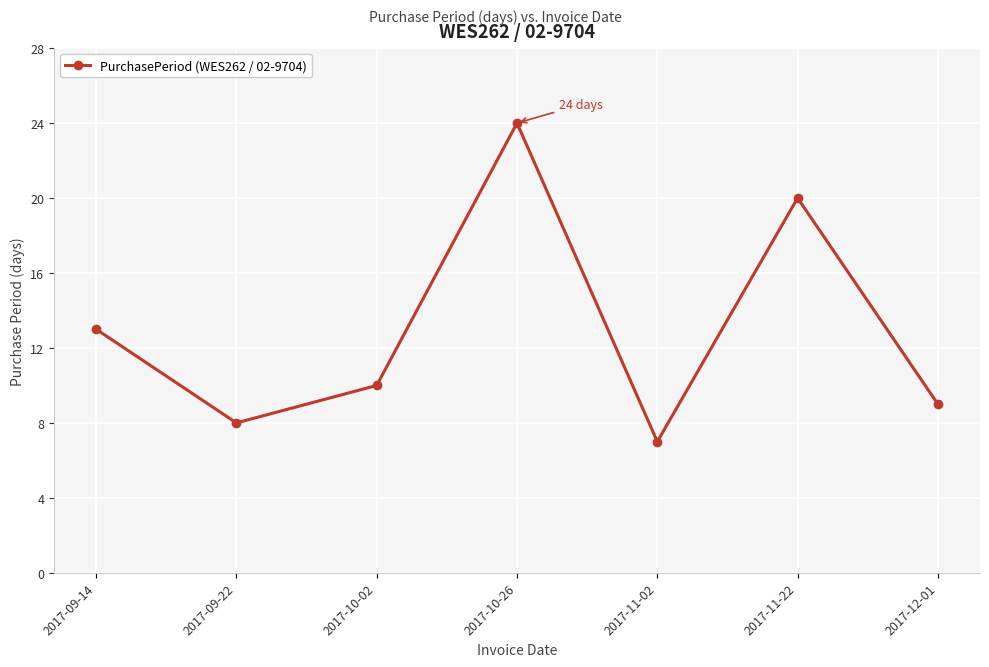

What is the change in value from 2017-11-22 to 2017-12-01?

-11